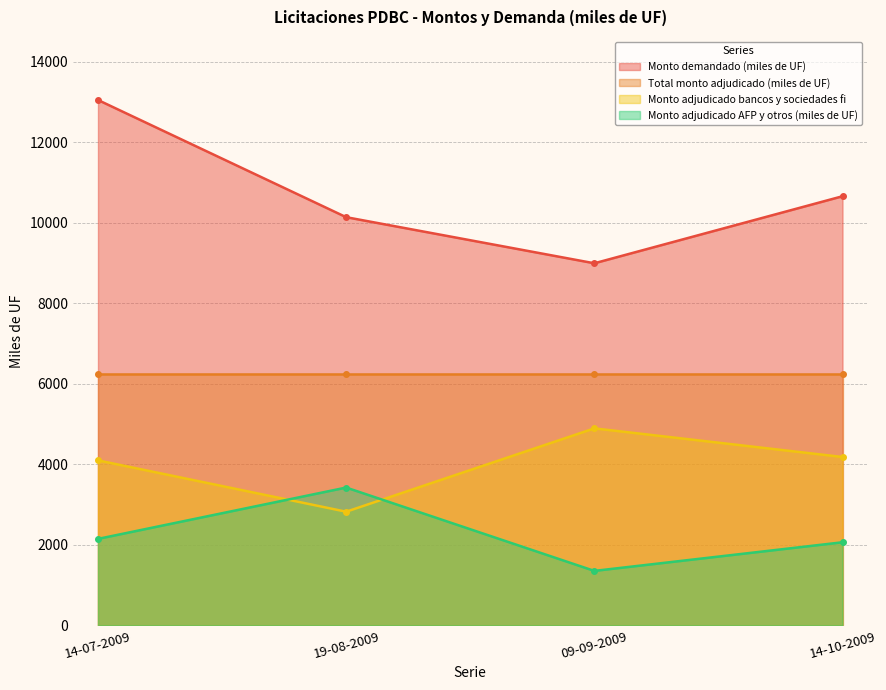

At which label does Monto demandado (miles de UF) first exceed 10660?

14-07-2009